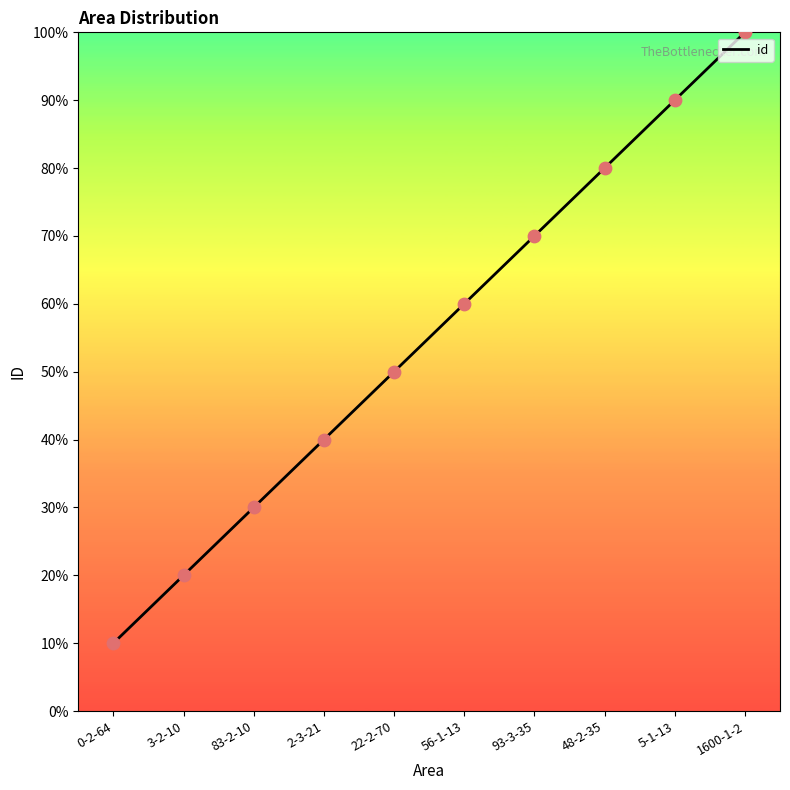

Between 83-2-10 and 56-1-13, which is larger?

56-1-13